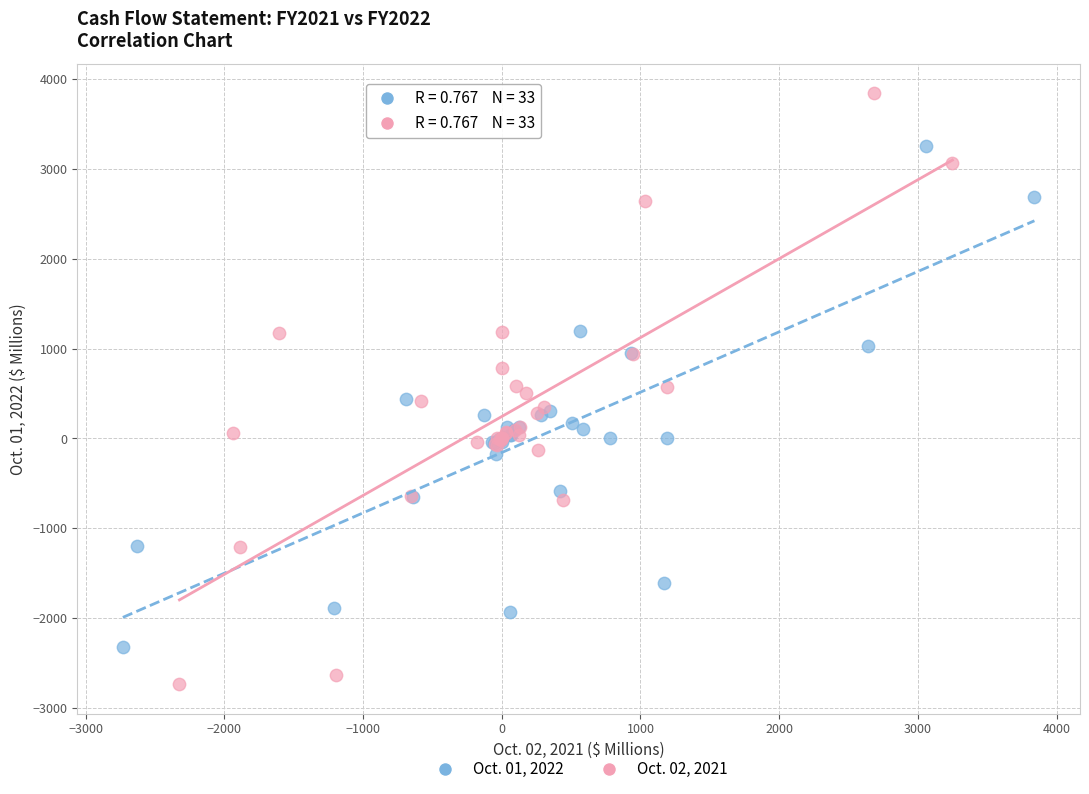

Which series has the widest spread of Y values?

Oct. 02, 2021